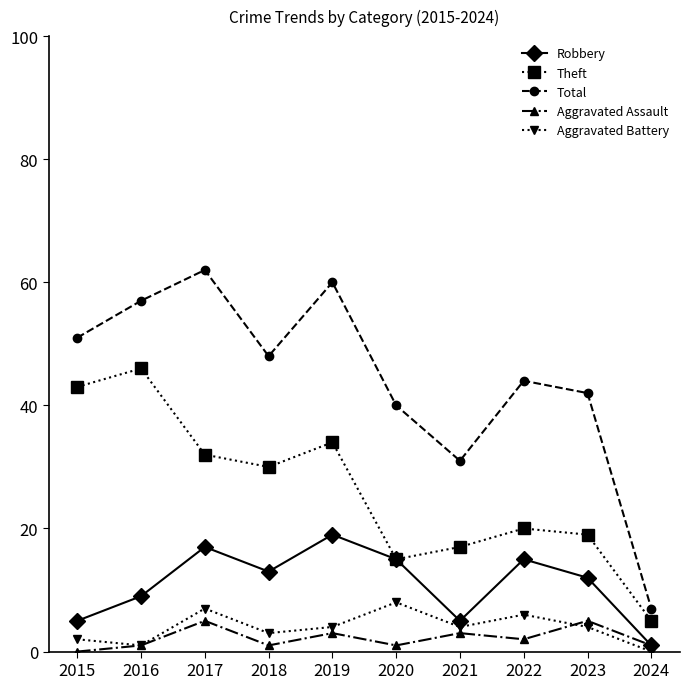

Which category has the highest value across all series?

2017